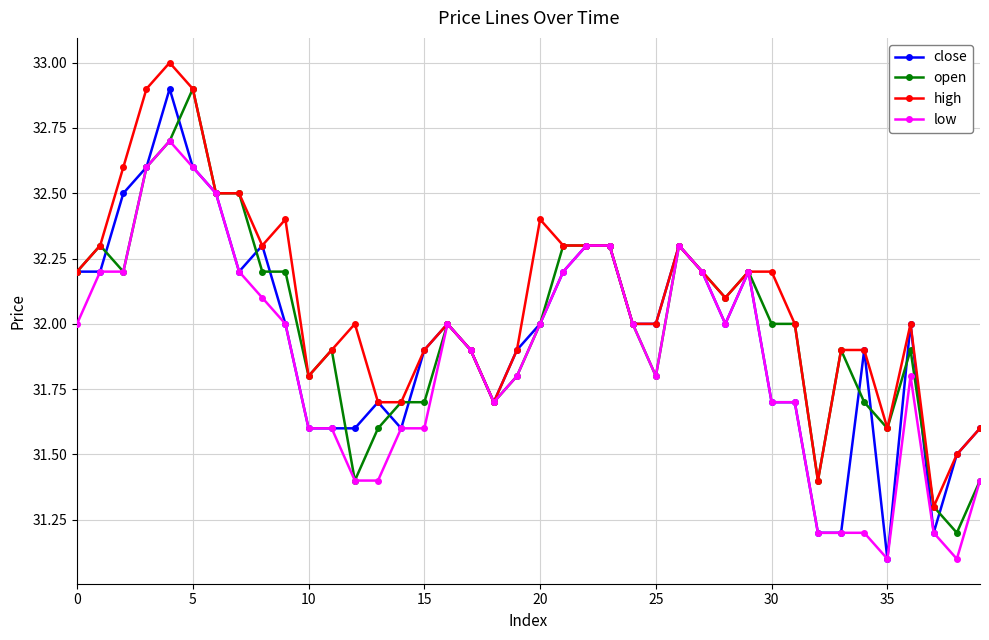

Rank the series by their average value, from lowest to highest.

low, close, open, high